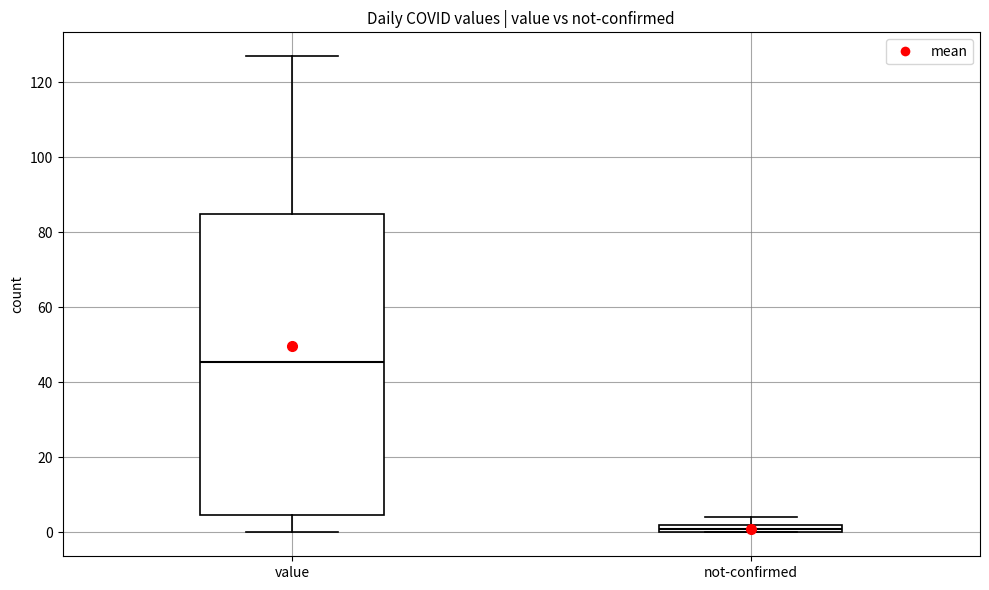

Where does the upper whisker of the box for value end on the y-axis? The values are not printed on the chart, so give them approximately, as read against the axis.

128